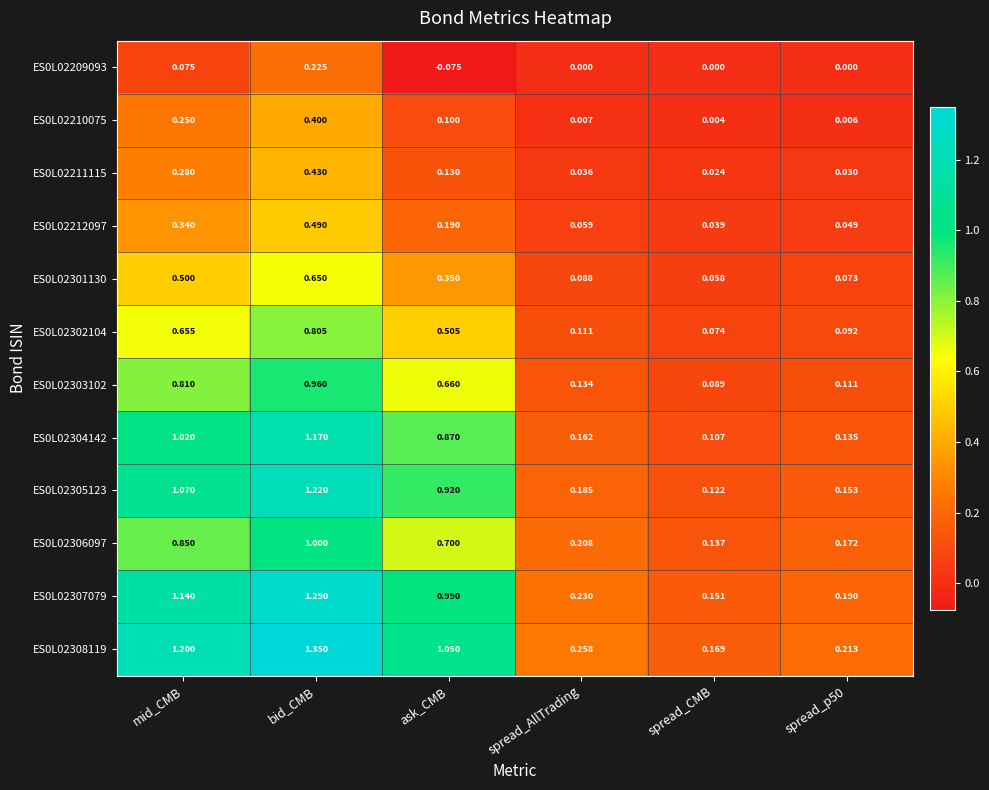

At which label does ES0L02211115 reach its peak?

bid_CMB